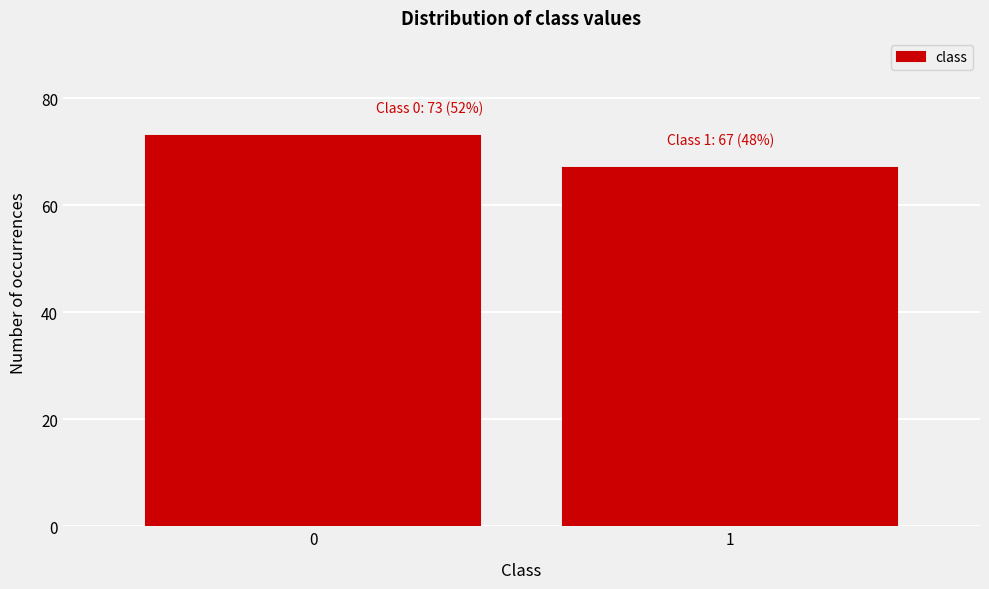

Reading left to right, transcribe all the data shown in this chart.

73	67